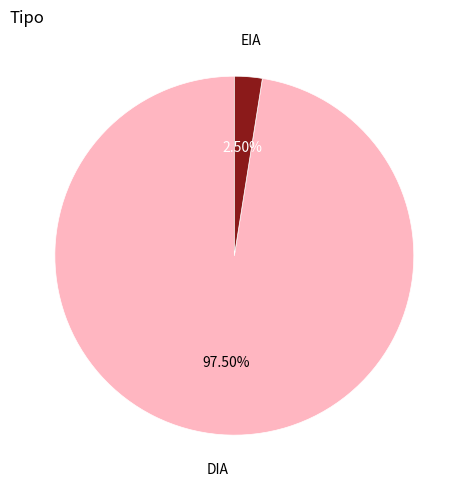

Is there any slice that represents more than half of the pie?

Yes